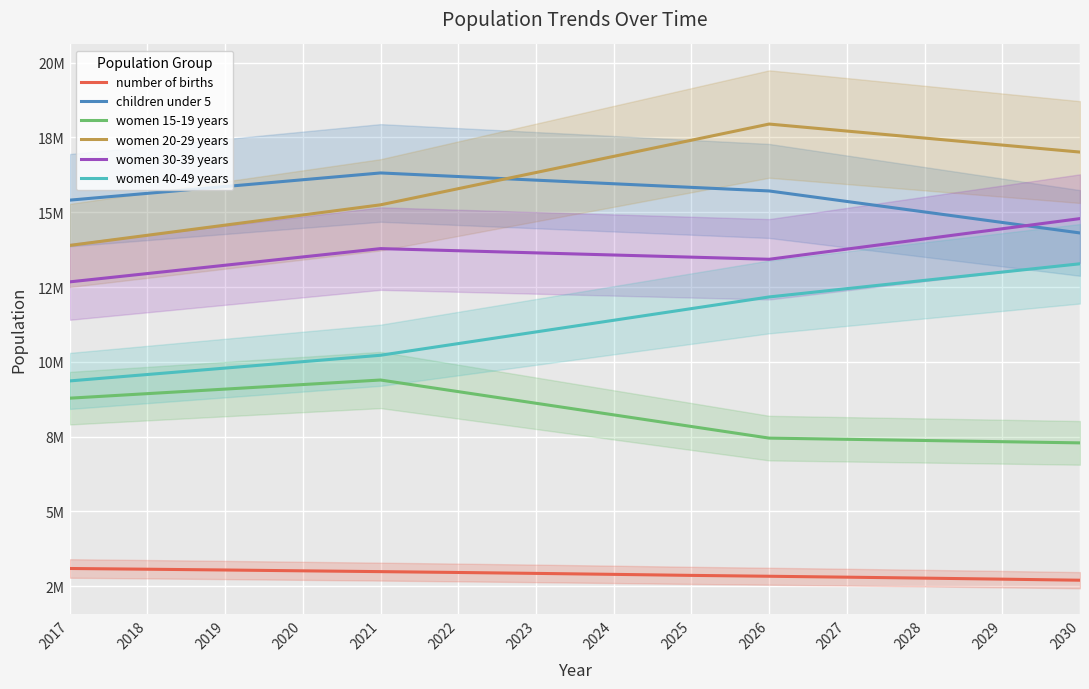

Which series has the largest total across all categories?

women 20-29 years